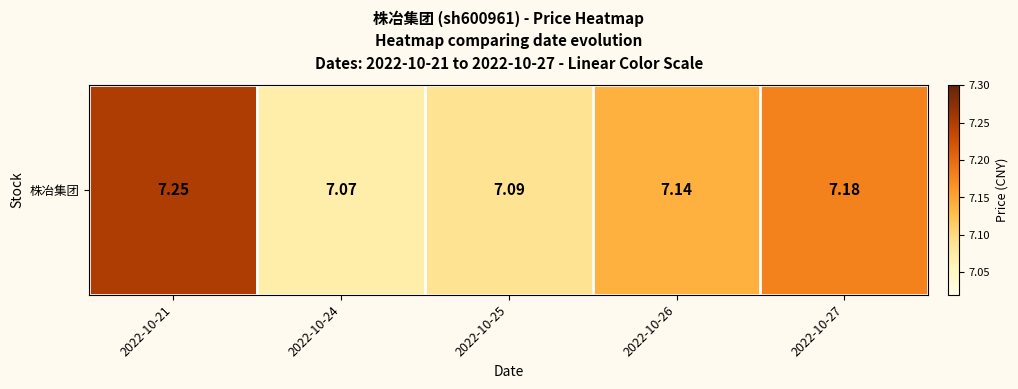

Reading right to left, extract all data points from this chart.

7.2	7.1	7.1	7.1	7.2